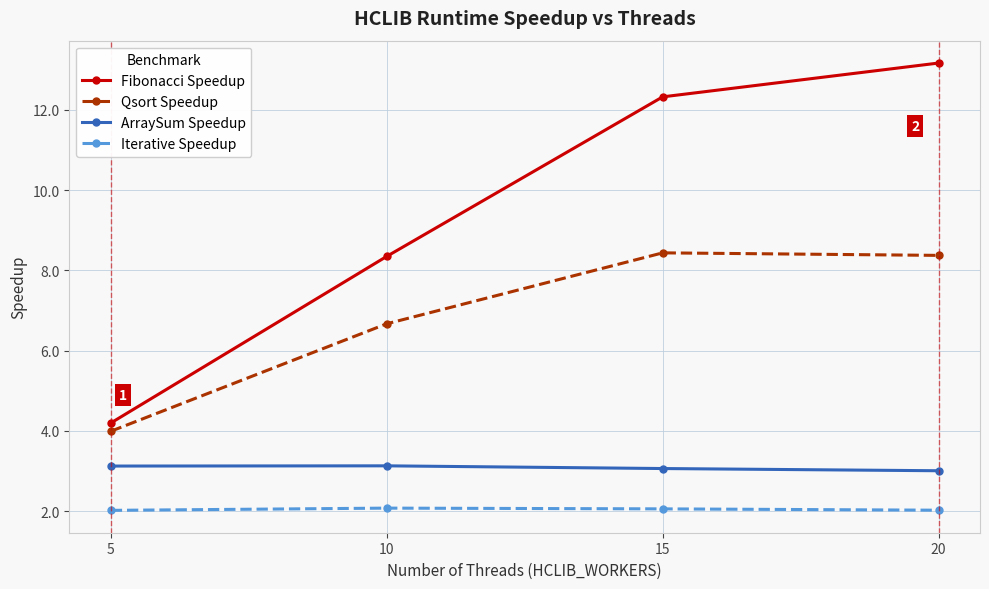

What is the minimum value shown in the chart?

2.0